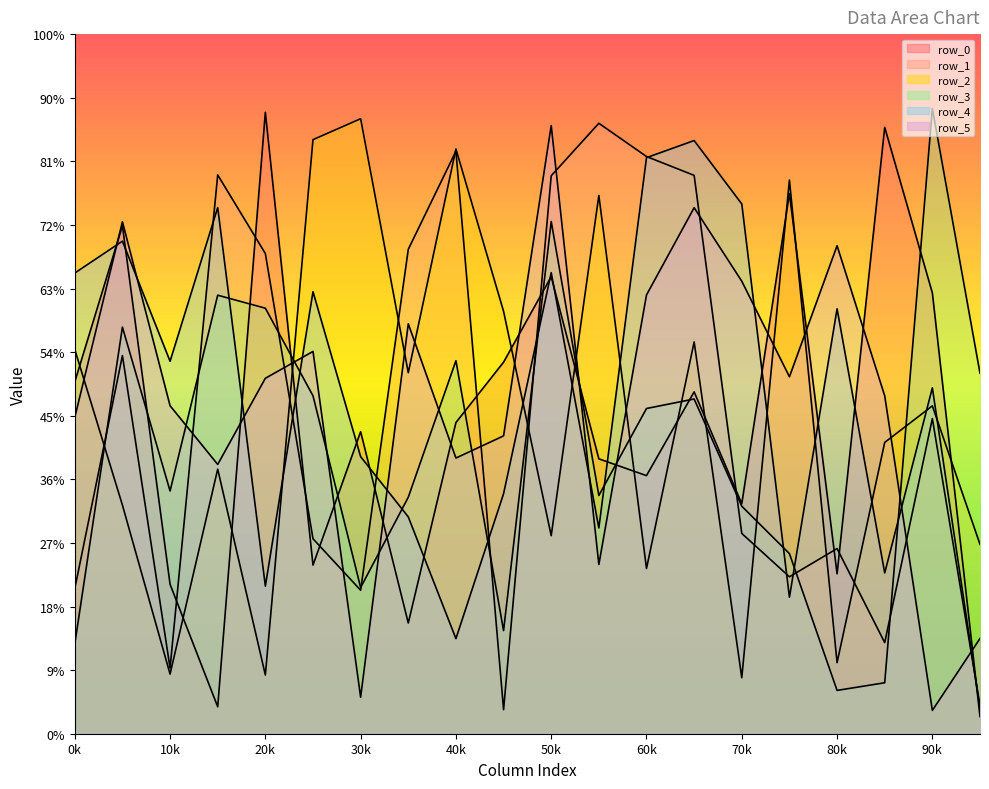

At which category does the chart reach its peak across all series?

90k